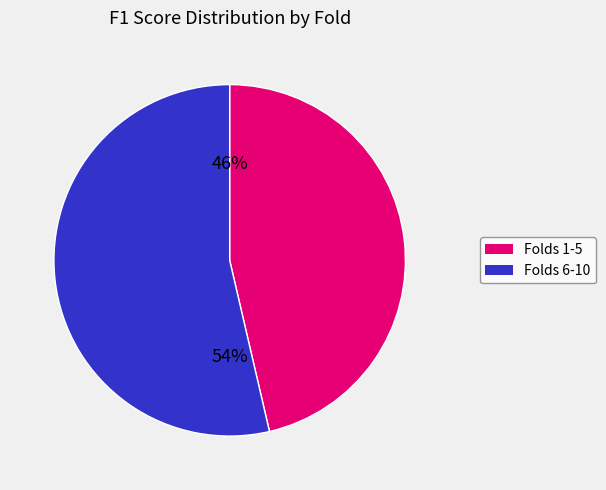

Does any single category account for the majority?

Yes